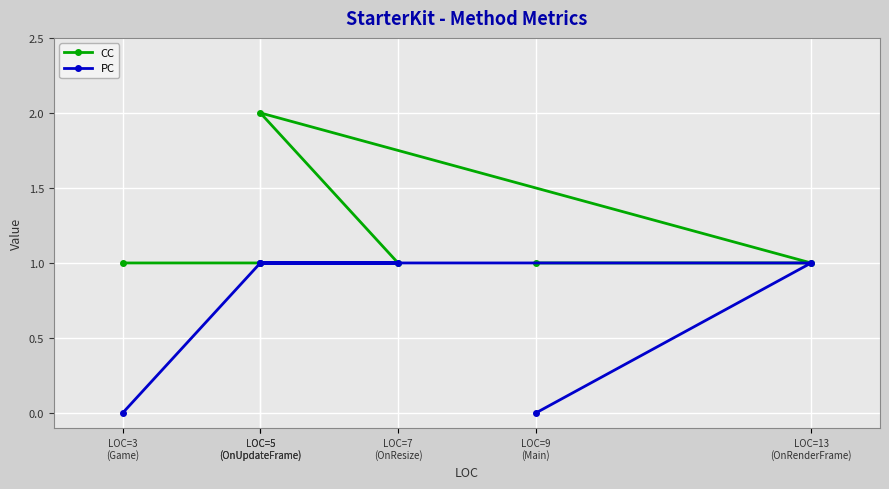

Count the number of categories in the chart.

6